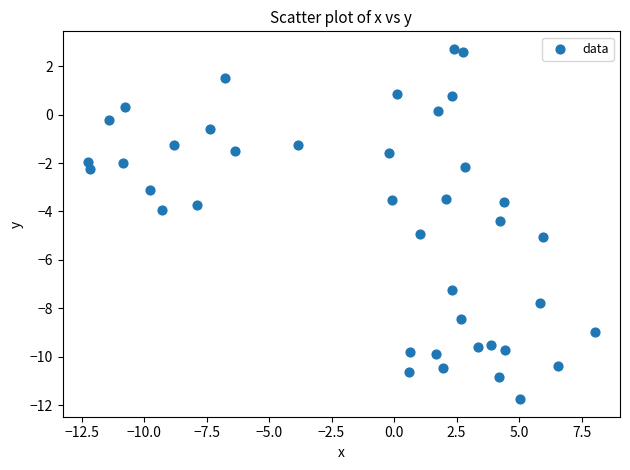

What is the range of Y values (max minus min)?

14.5